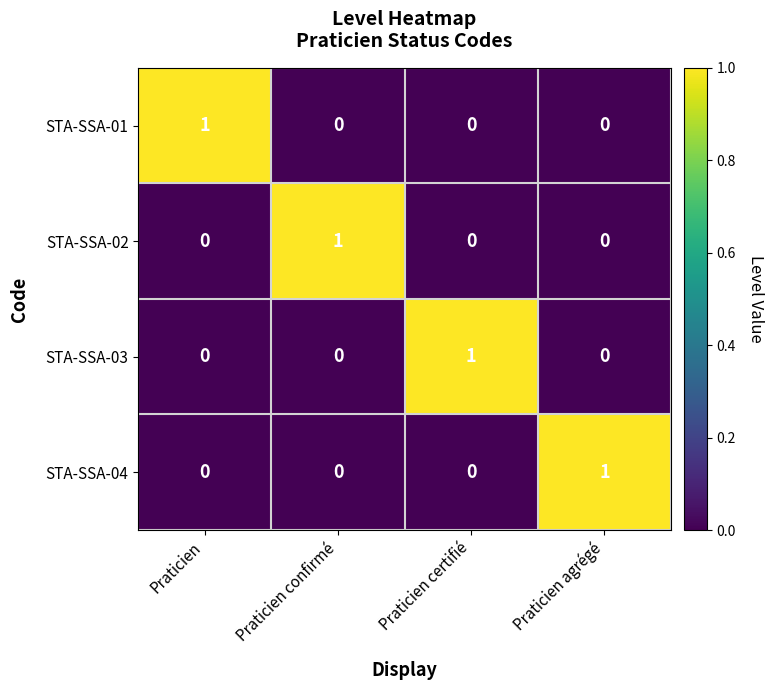

What is the total value across all series at Praticien?

1